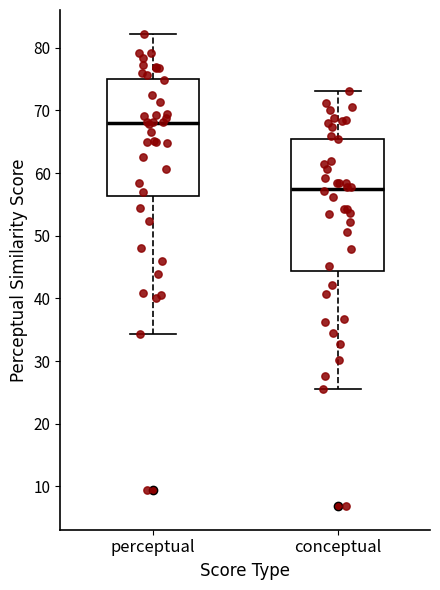

Reading left to right, read every box against the y-axis: the position of its median line, the range the box covers, and the ends of its whiskers. The values are not printed on the chart, so give them approximately, as read against the axis.

perceptual: median 68, box 56 to 75, whiskers 34 to 82
conceptual: median 57, box 44 to 66, whiskers 26 to 73